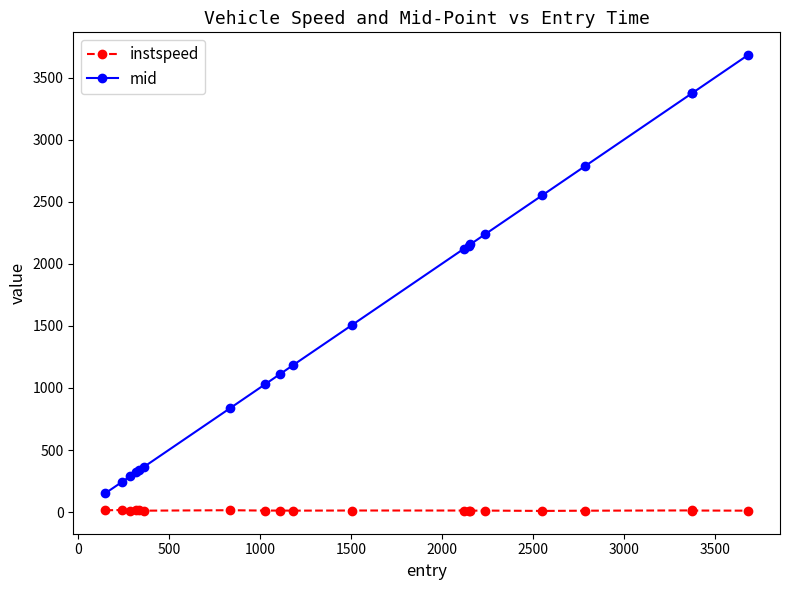

What is the value of the mid point at the 8th from the left?

1030.1